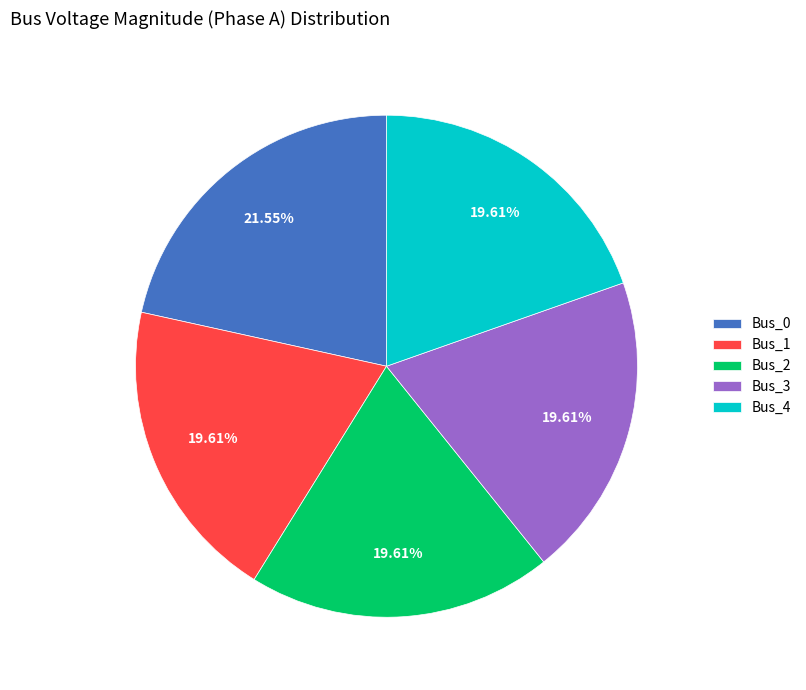

How many segments does this pie chart have?

5